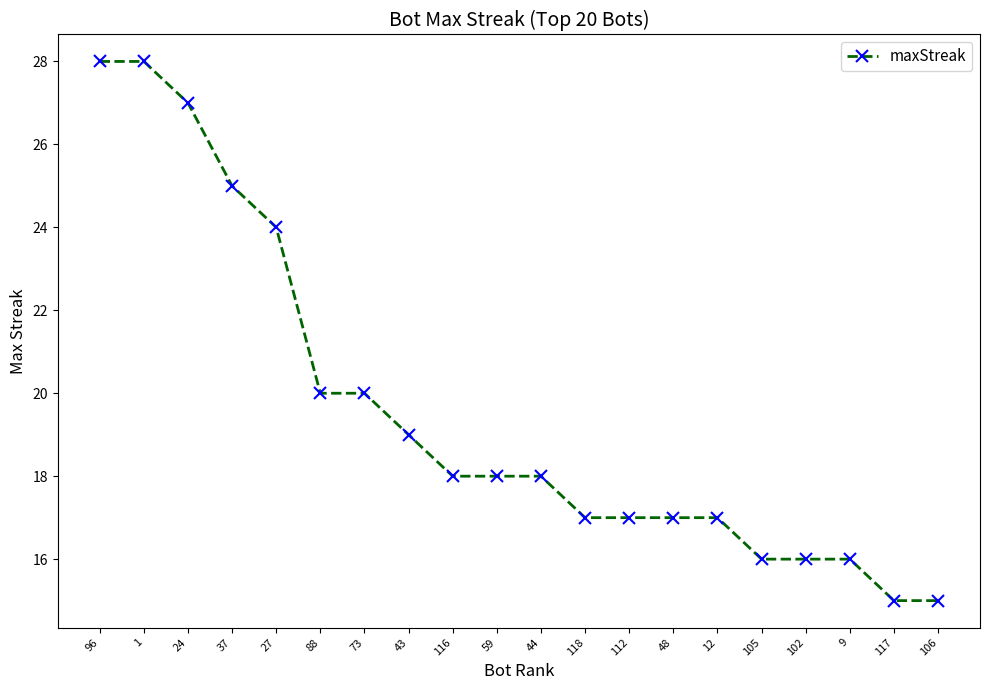

Is it true that the value at 27 is 24?

True